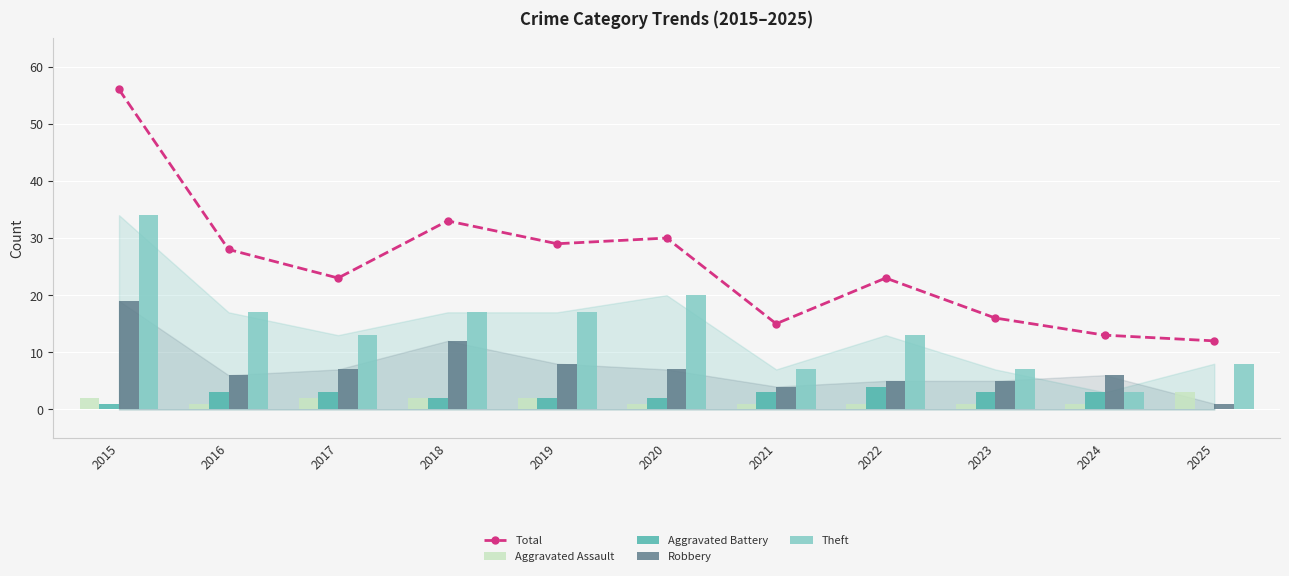

Which series has the largest range (max minus min)?

Total